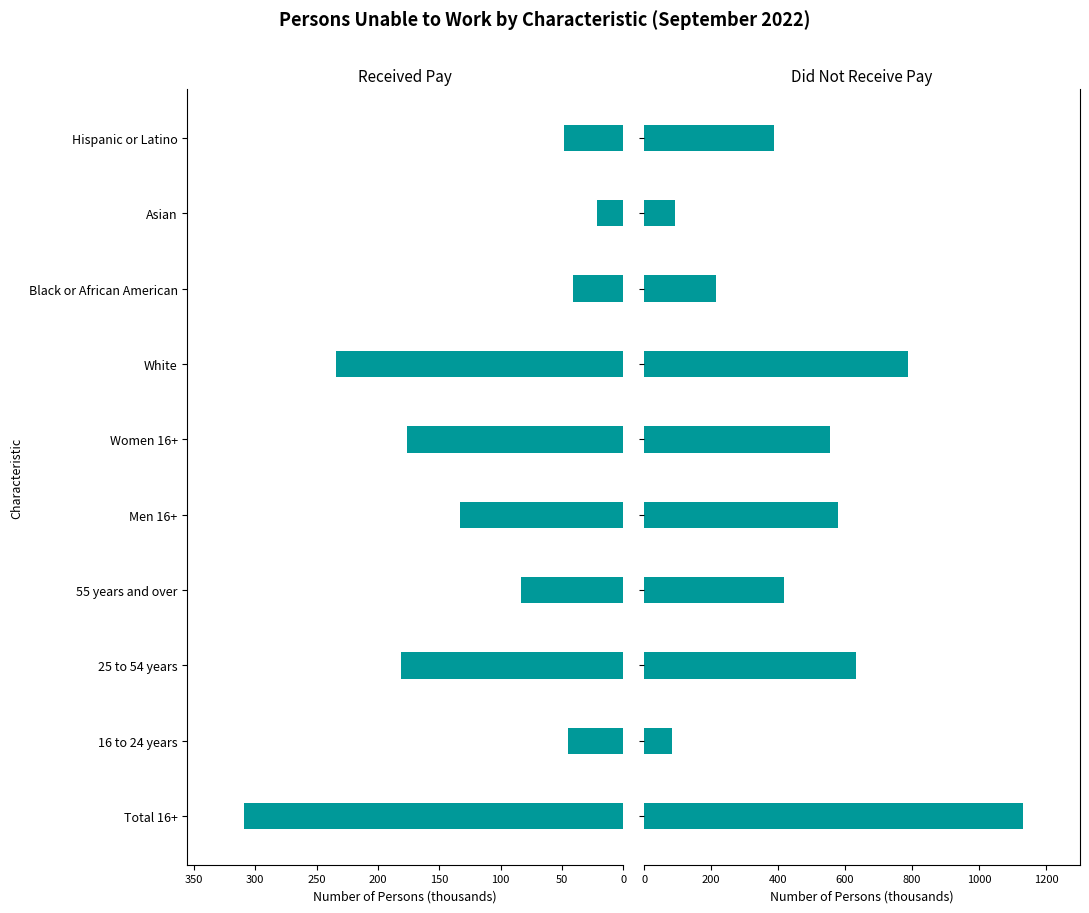

What is the average value of the Received pay series?

127